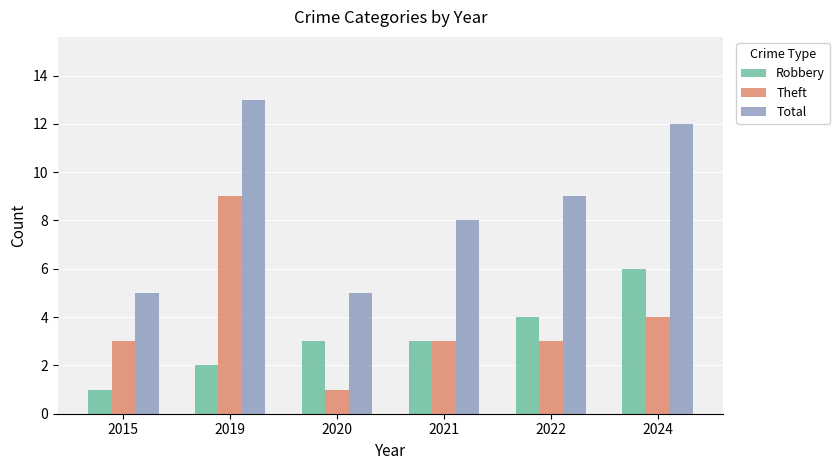

What is the difference between the maximum and minimum values in the Total series?

8